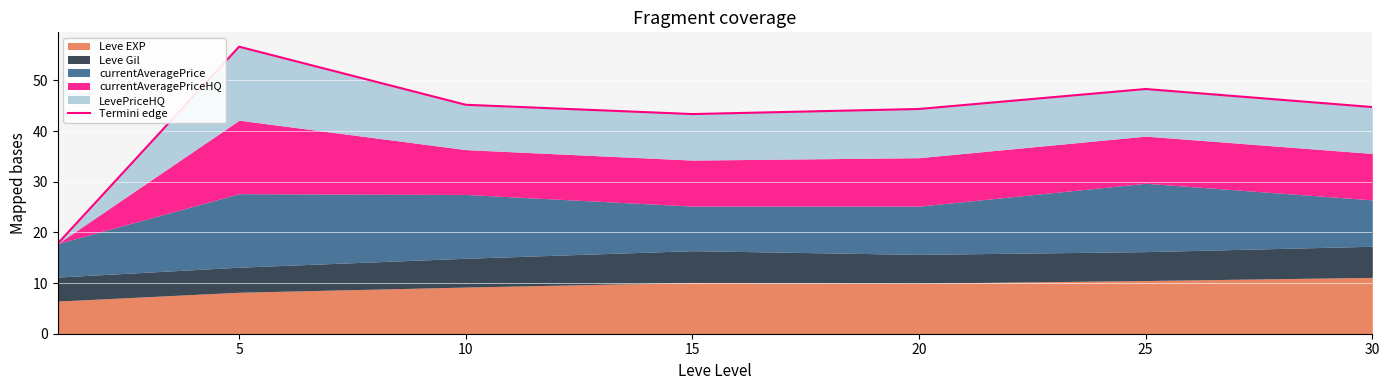

What is the value of the 2nd point from the left?

56.7